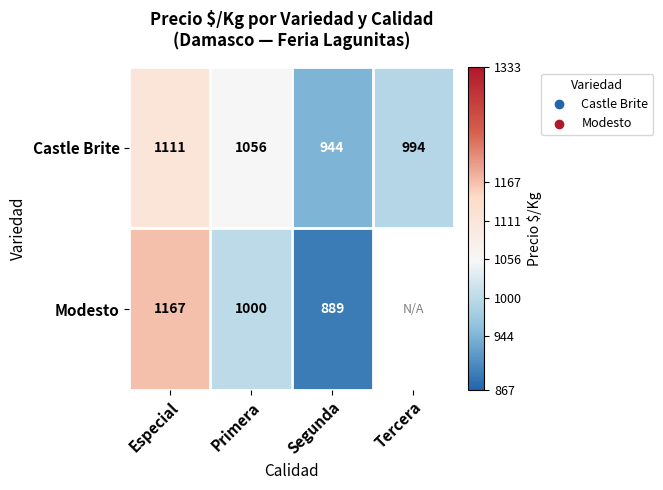

How many series are shown in this chart?

2